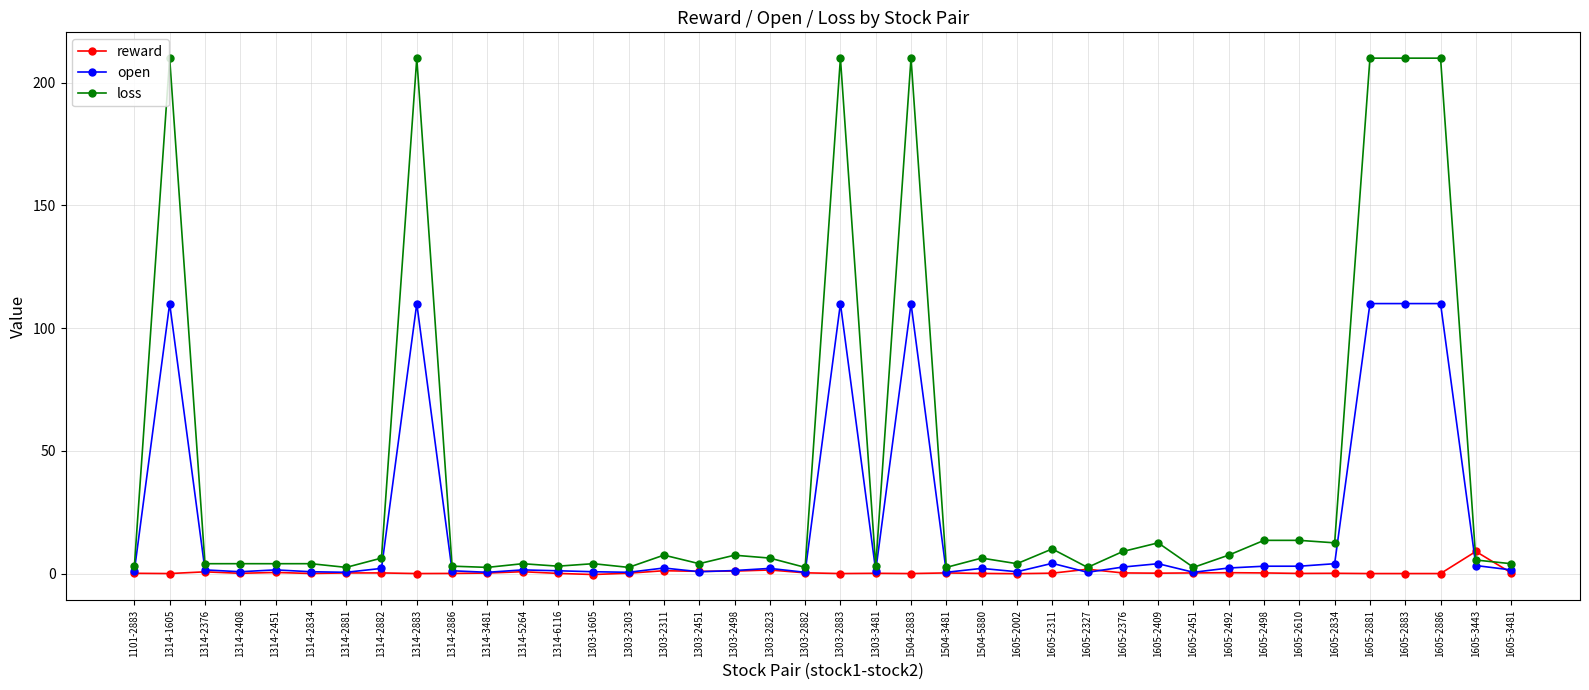

Which series has the widest spread of values?

loss